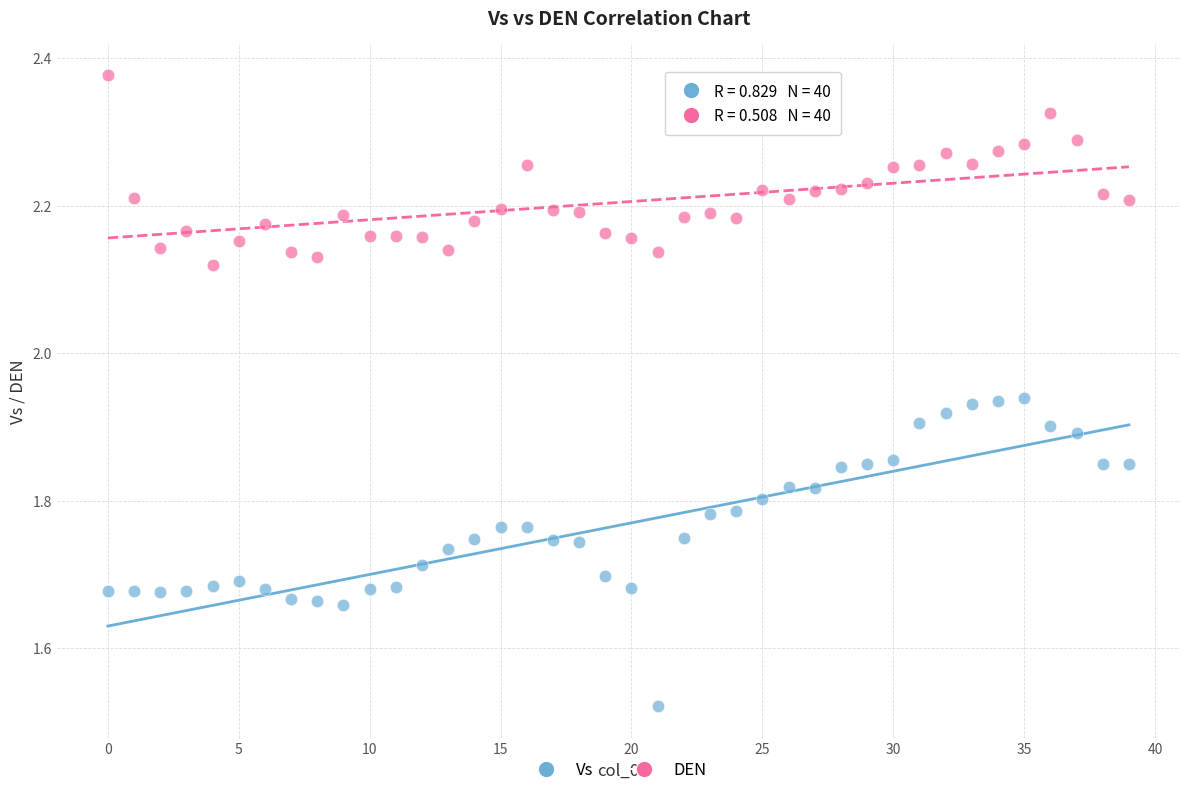

Across all data points, what is the range of Y values (max minus min)?

0.9